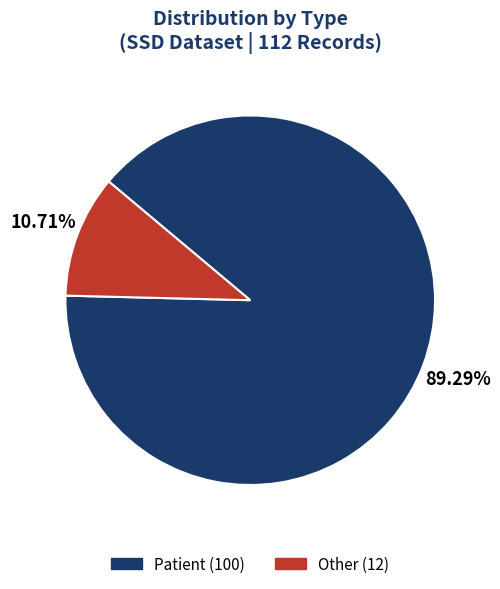

Is there any slice that represents more than half of the pie?

Yes